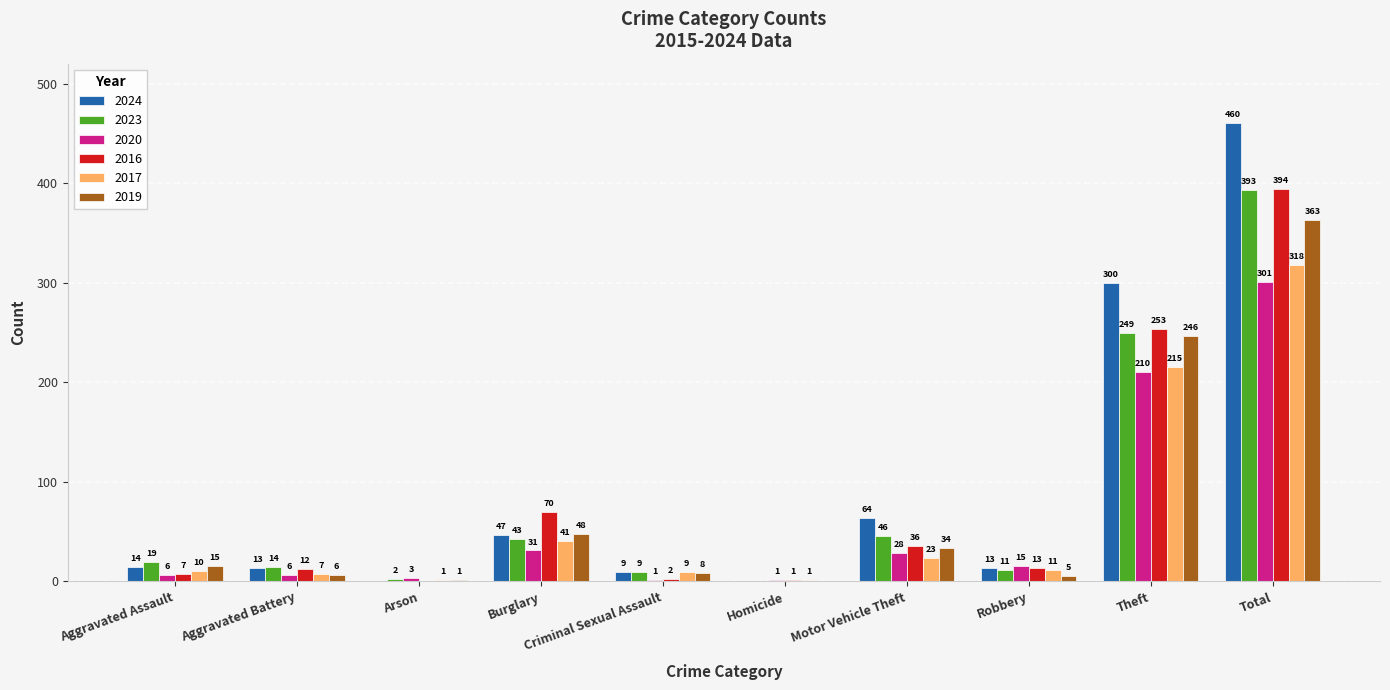

True or false: 2017 has a value of 23 at Motor Vehicle Theft.

True